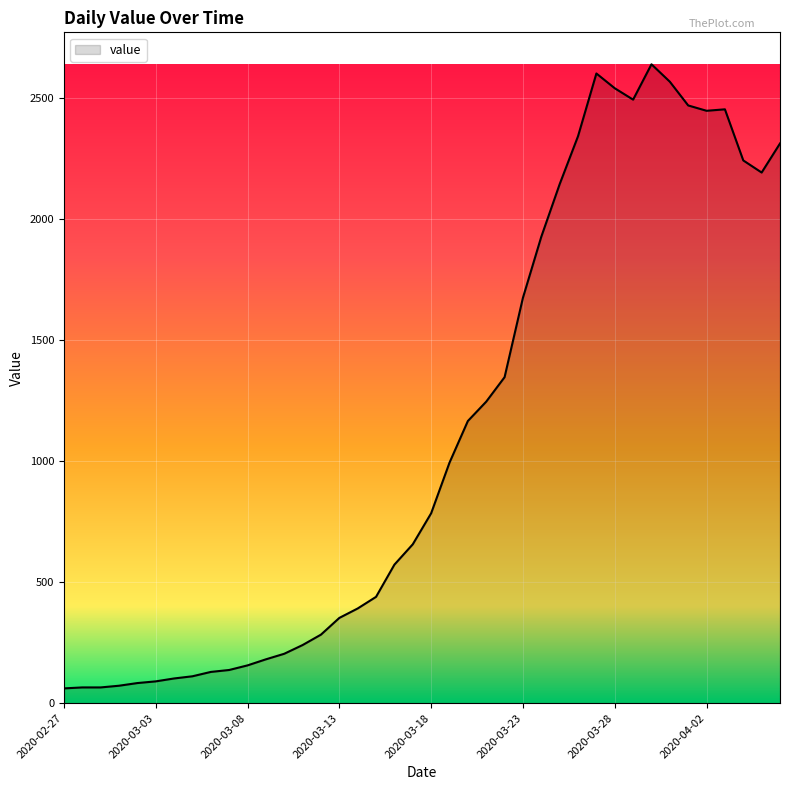

What is the difference between the maximum and minimum values?

2577